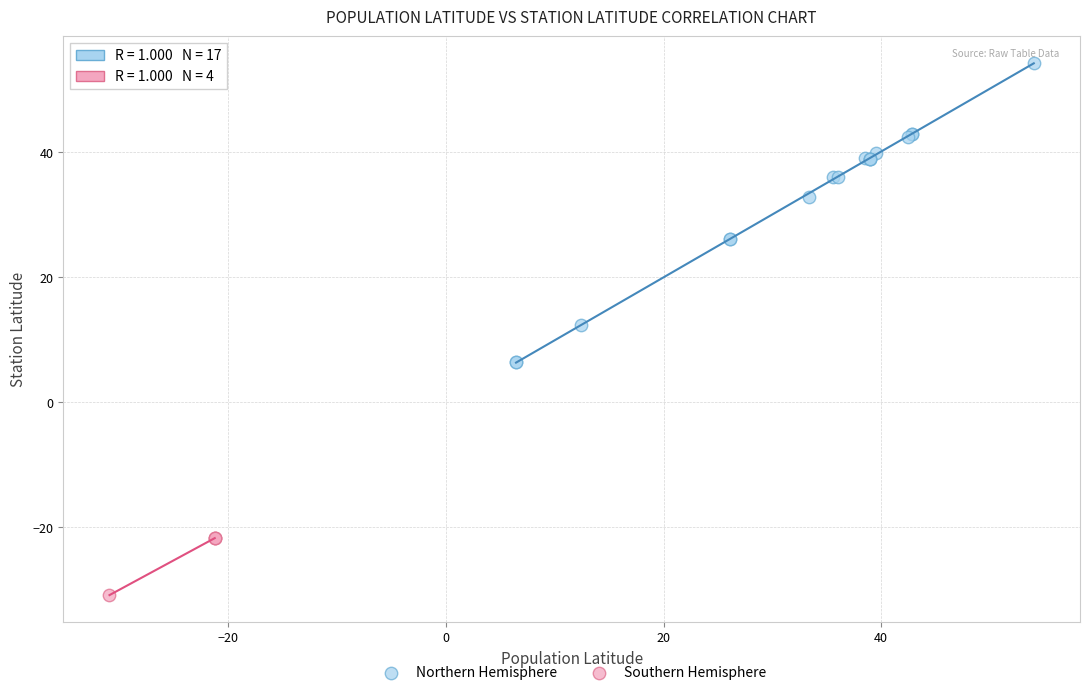

Which series contains the highest Y value?

Northern Hemisphere